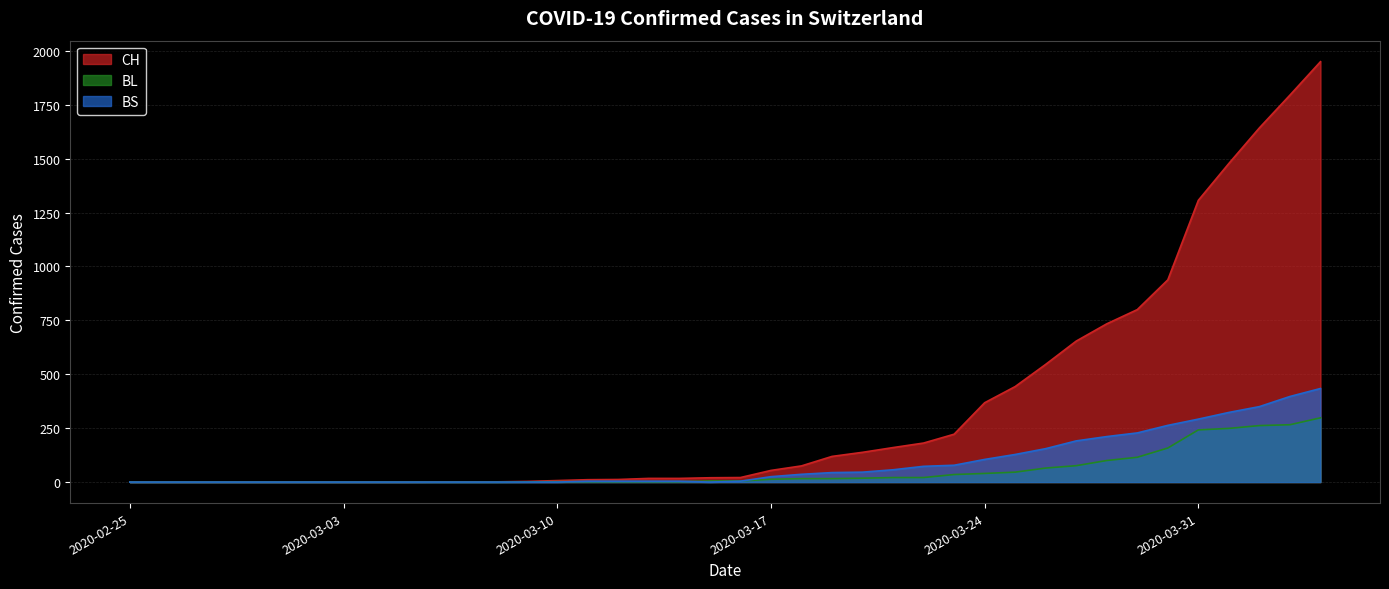

Reading left to right, what are all the values shown in this chart?

CH: 2020-02-25=0	2020-02-26=0	2020-02-27=0	2020-02-28=0	2020-02-29=0	2020-03-01=0	2020-03-02=0	2020-03-03=0	2020-03-04=0	2020-03-05=0	2020-03-06=1	2020-03-07=1	2020-03-08=1	2020-03-09=3	2020-03-10=7	2020-03-11=11	2020-03-12=12	2020-03-13=17	2020-03-14=17	2020-03-15=20	2020-03-16=21	2020-03-17=54	2020-03-18=75	2020-03-19=119	2020-03-20=138	2020-03-21=160	2020-03-22=181	2020-03-23=222	2020-03-24=368	2020-03-25=443	2020-03-26=546	2020-03-27=654	2020-03-28=734	2020-03-29=800	2020-03-30=938	2020-03-31=1307	2020-04-01=1478	2020-04-02=1643	2020-04-03=1795	2020-04-04=1950
BL: 2020-02-25=0	2020-02-26=0	2020-02-27=0	2020-02-28=0	2020-02-29=0	2020-03-01=0	2020-03-02=0	2020-03-03=0	2020-03-04=0	2020-03-05=0	2020-03-06=0	2020-03-07=0	2020-03-08=0	2020-03-09=1	2020-03-10=2	2020-03-11=2	2020-03-12=2	2020-03-13=2	2020-03-14=2	2020-03-15=5	2020-03-16=5	2020-03-17=13	2020-03-18=16	2020-03-19=16	2020-03-20=18	2020-03-21=21	2020-03-22=21	2020-03-23=35	2020-03-24=40	2020-03-25=46	2020-03-26=65	2020-03-27=76	2020-03-28=100	2020-03-29=115	2020-03-30=158	2020-03-31=242	2020-04-01=249	2020-04-02=262	2020-04-03=266	2020-04-04=298
BS: 2020-02-25=0	2020-02-26=0	2020-02-27=0	2020-02-28=0	2020-02-29=0	2020-03-01=0	2020-03-02=0	2020-03-03=0	2020-03-04=0	2020-03-05=0	2020-03-06=0	2020-03-07=0	2020-03-08=0	2020-03-09=0	2020-03-10=0	2020-03-11=4	2020-03-12=4	2020-03-13=4	2020-03-14=4	2020-03-15=0	2020-03-16=4	2020-03-17=25	2020-03-18=36	2020-03-19=44	2020-03-20=46	2020-03-21=57	2020-03-22=73	2020-03-23=78	2020-03-24=105	2020-03-25=128	2020-03-26=155	2020-03-27=191	2020-03-28=211	2020-03-29=228	2020-03-30=263	2020-03-31=292	2020-04-01=323	2020-04-02=350	2020-04-03=397	2020-04-04=434